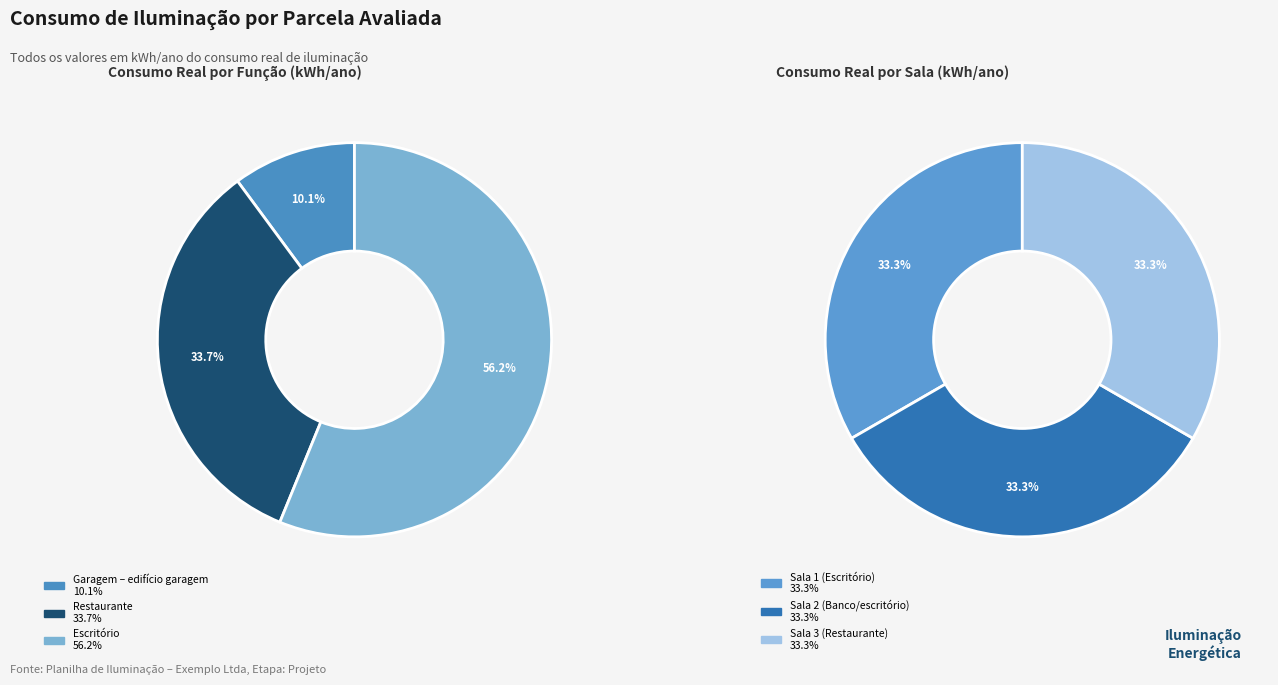

Is there any slice that represents more than half of the pie?

Yes